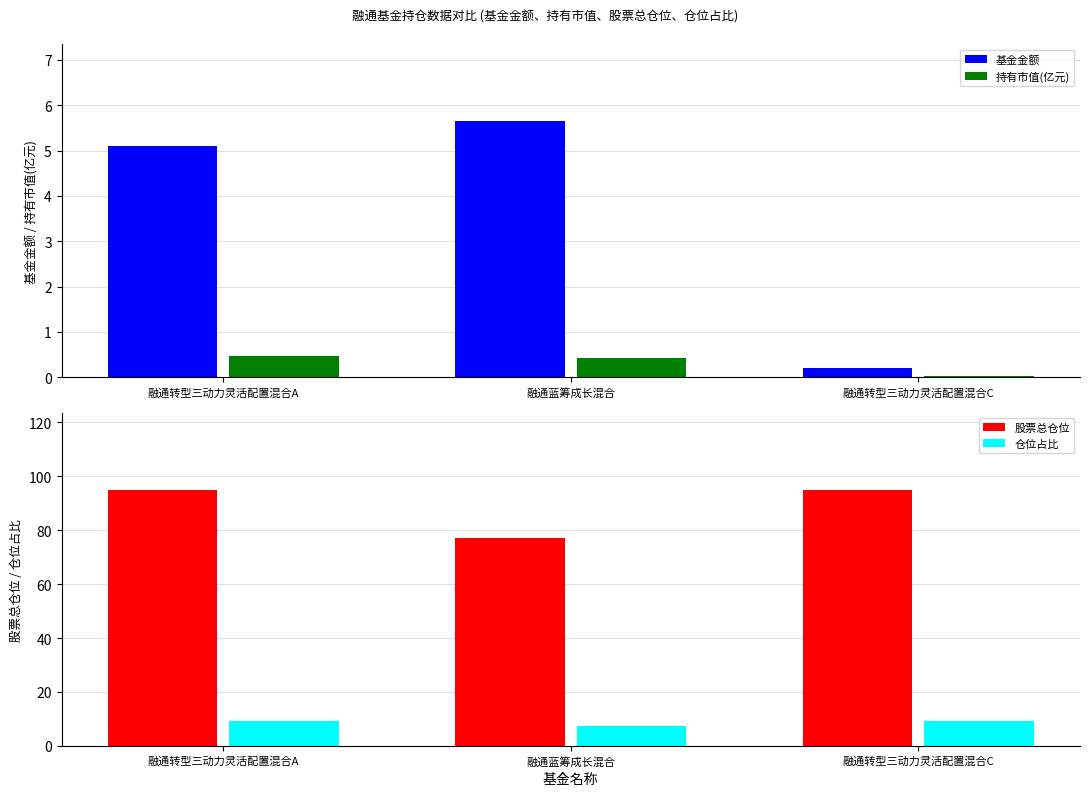

How many bars are there in each group?

4